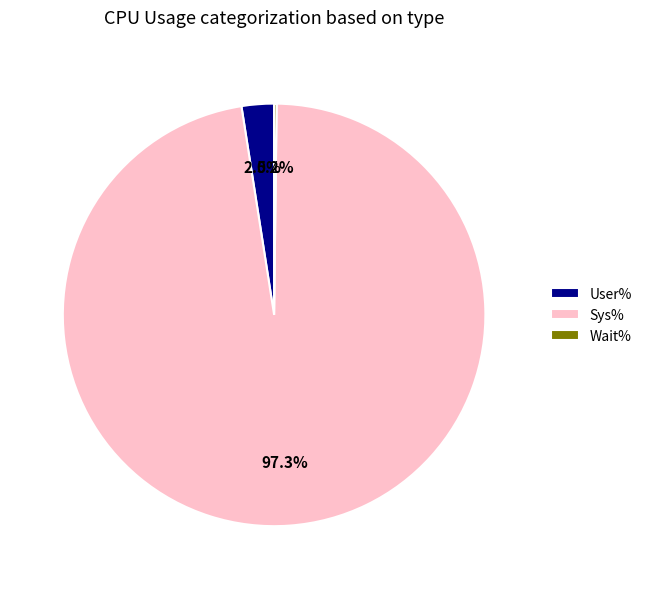

Combined, what portion of the pie is User% and Sys%?

99.8%